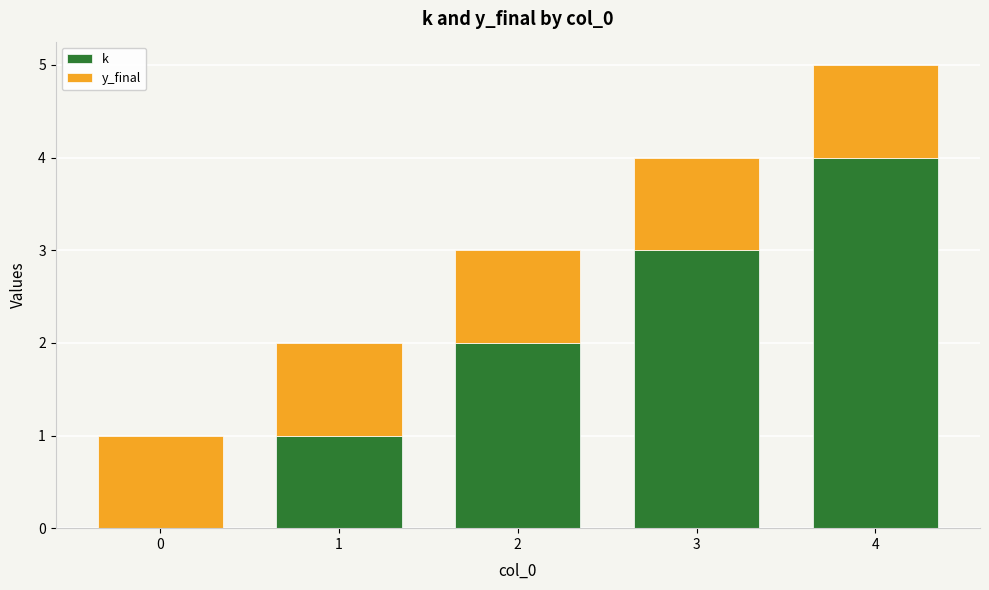

At which category is the sum across all series the highest?

4